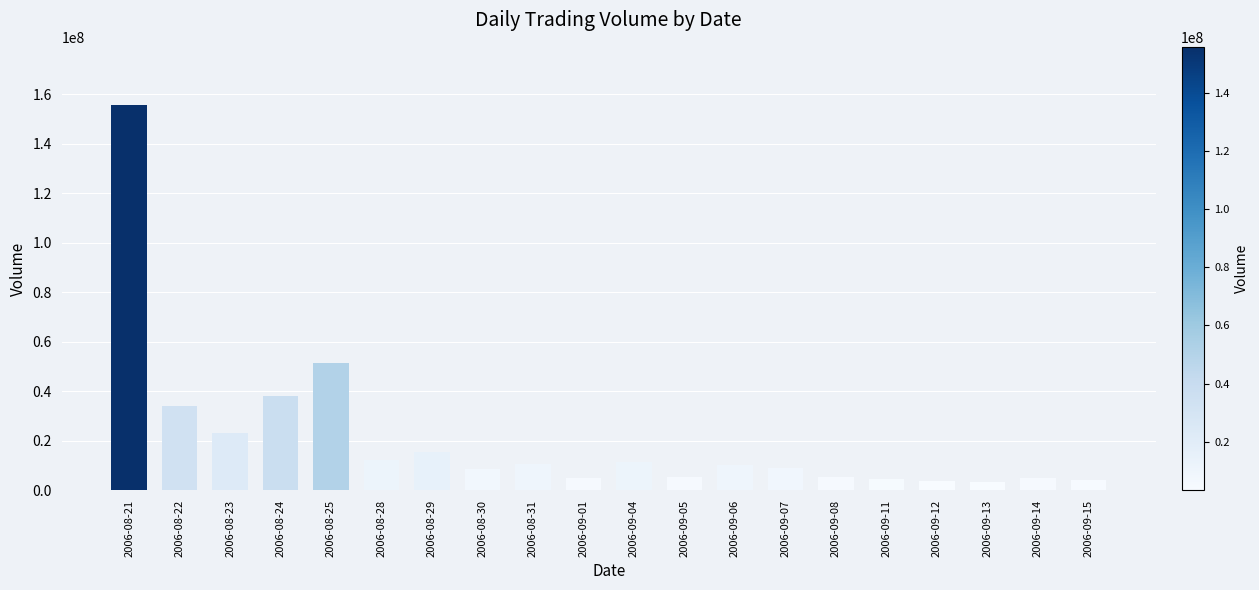

Does the chart contain stacked bars?

No